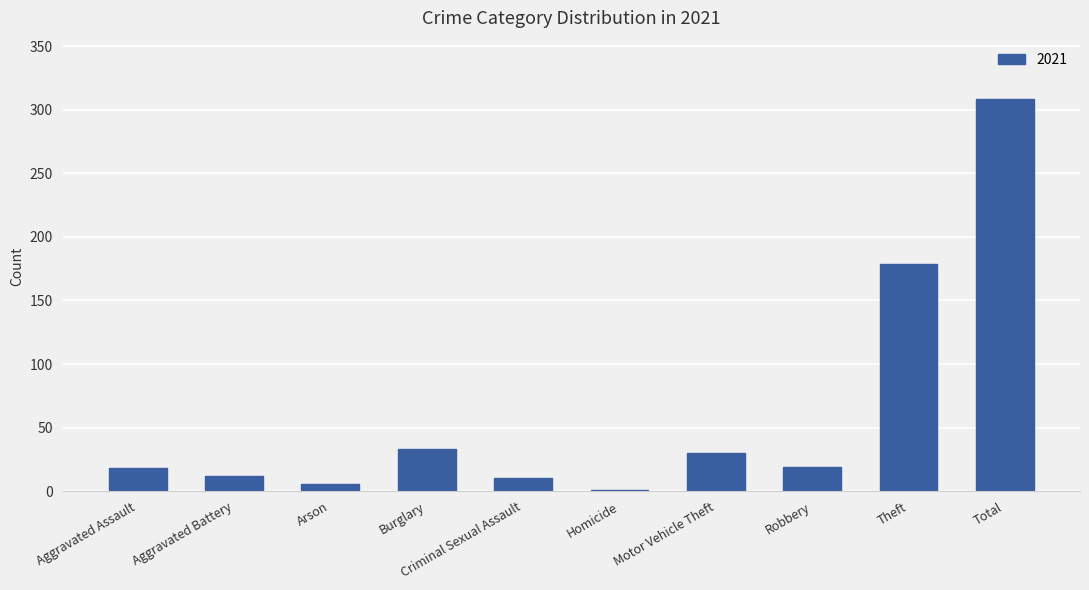

Where is the data nearest to the value 154?

Theft